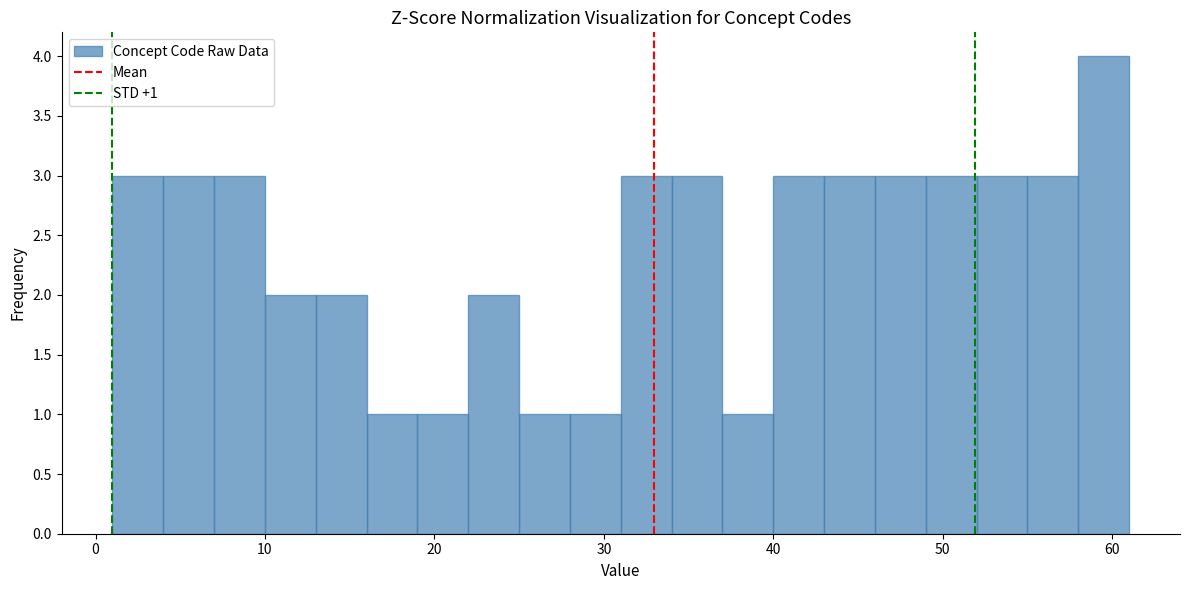

Read against the x-axis, roughly where is the centre of the tallest bar?

60